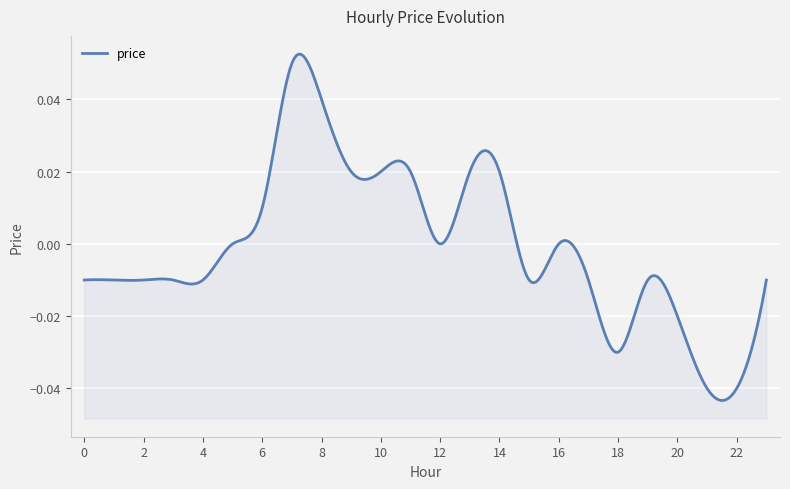

What is the difference between the second highest and second lowest values?

0.1